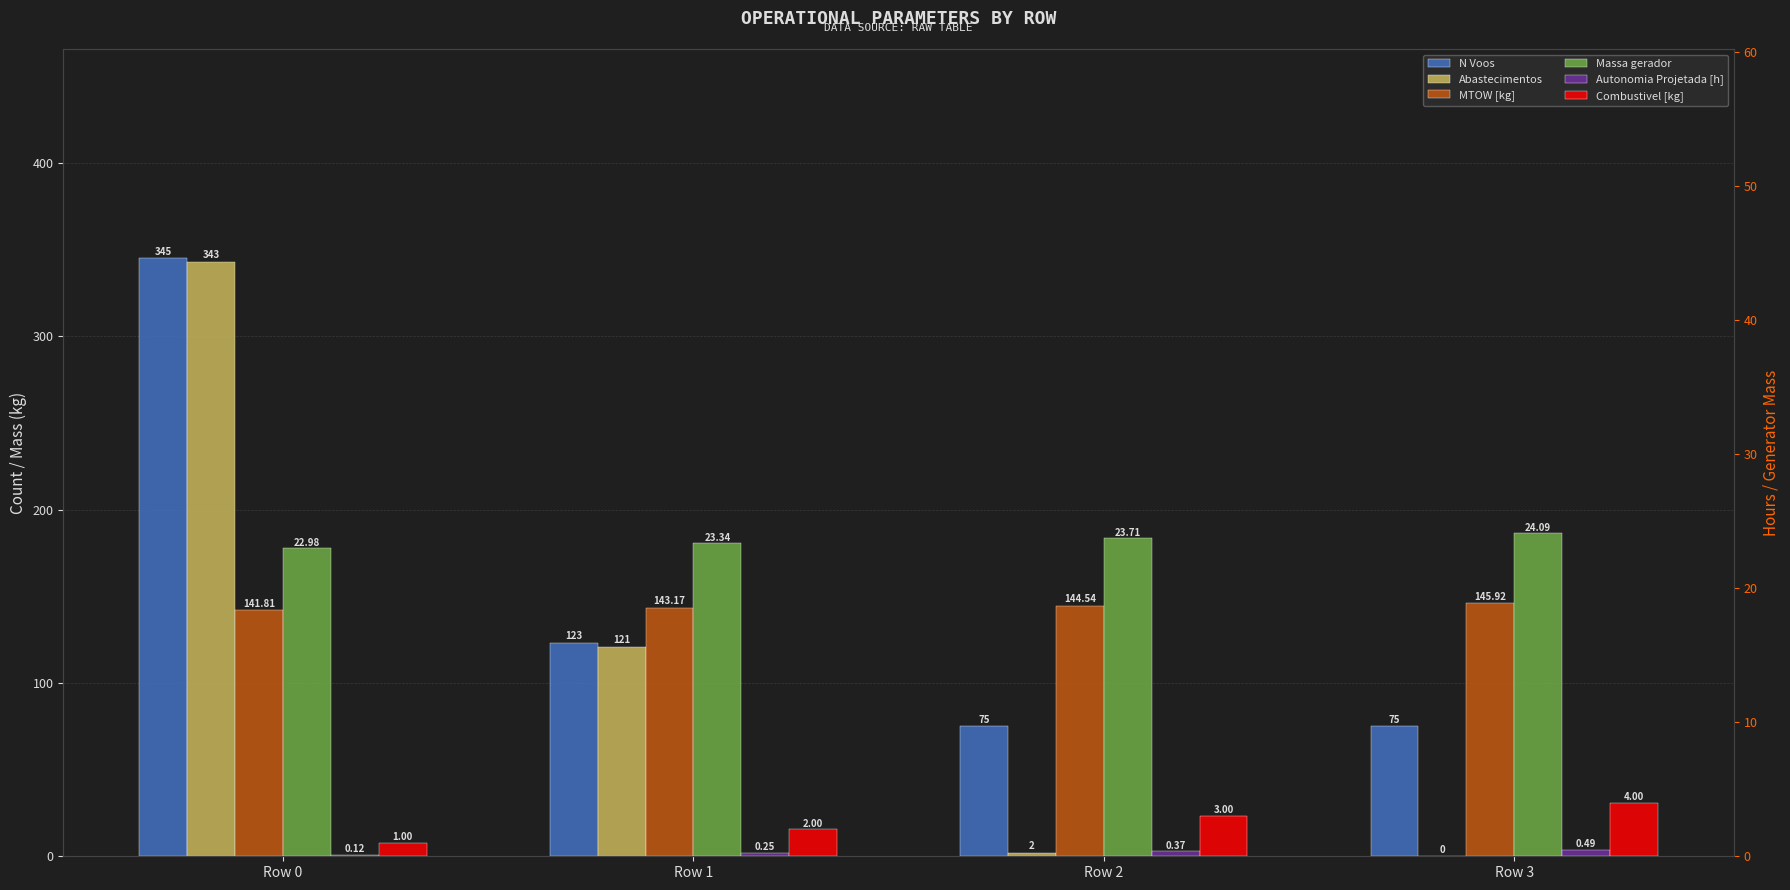

What is the average value of the Combustivel [kg] series?

2.5